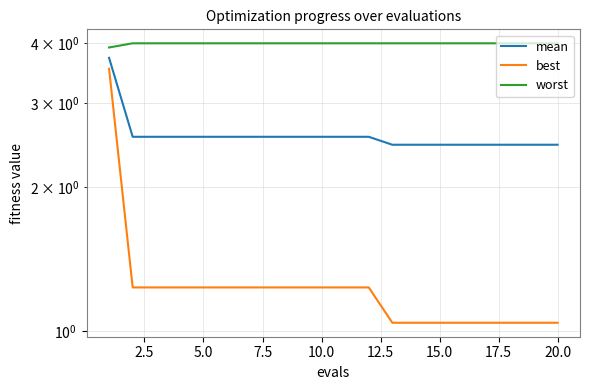

True or false: mean and worst intersect in this chart.

False